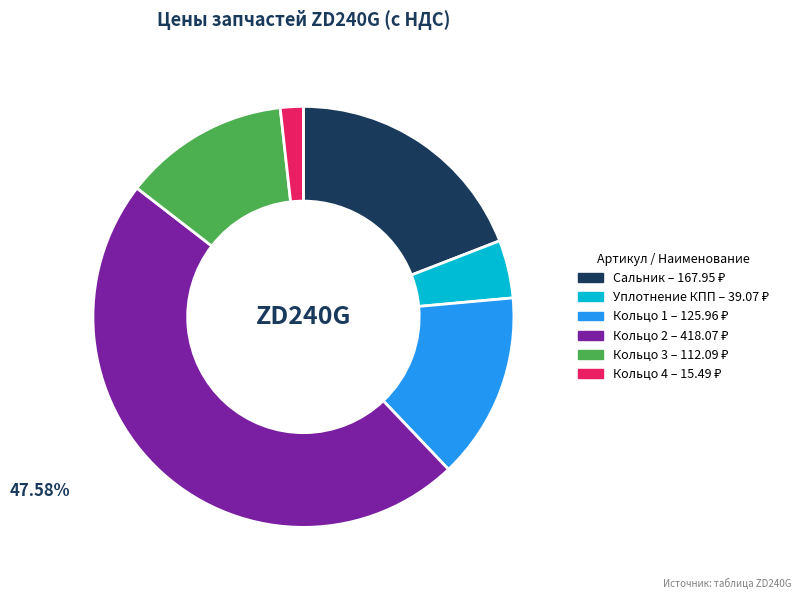

How many segments does this pie chart have?

6